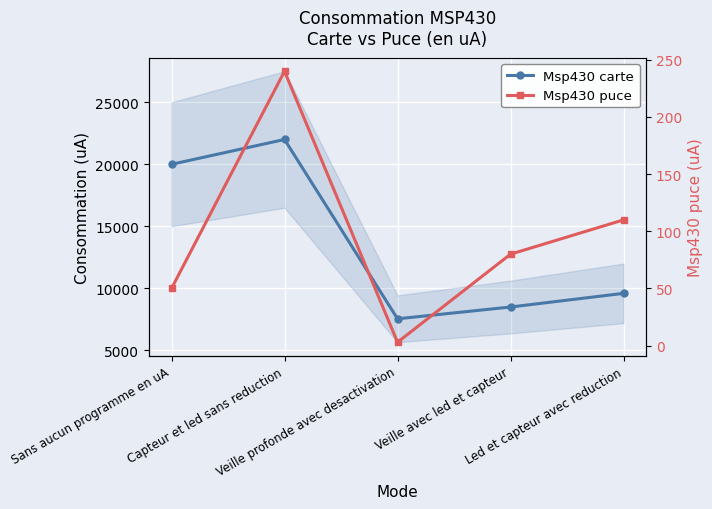

The Msp430 puce series shows 5 at Veille profonde avec desactivation. True or false?

False